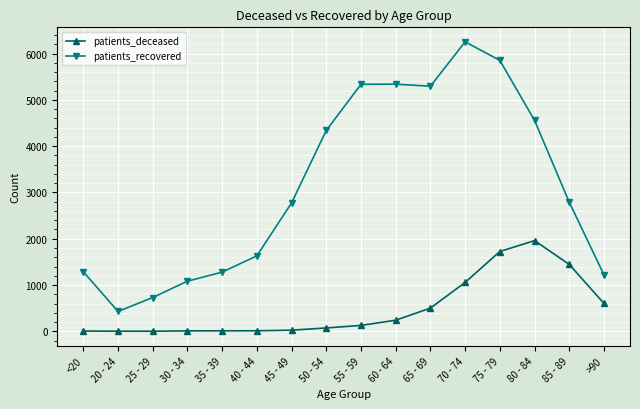

What is the label of the 16th point from the left?

>90